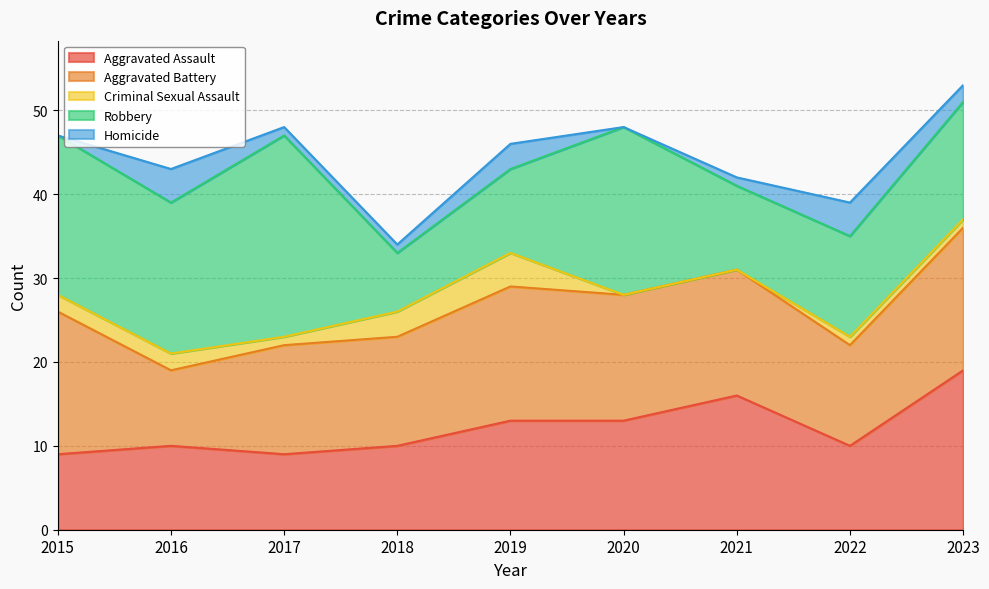

Rank the series by their maximum value, from lowest to highest.

Criminal Sexual Assault, Homicide, Aggravated Battery, Aggravated Assault, Robbery